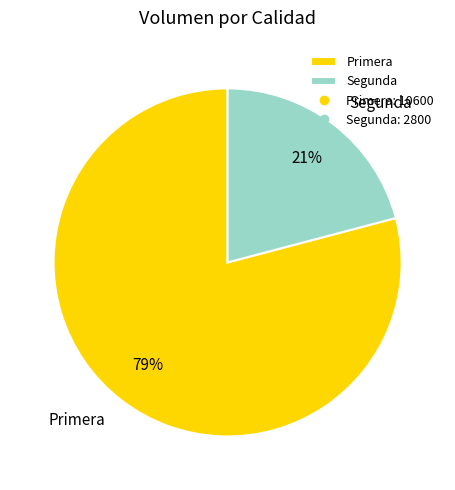

How many segments does this pie chart have?

2